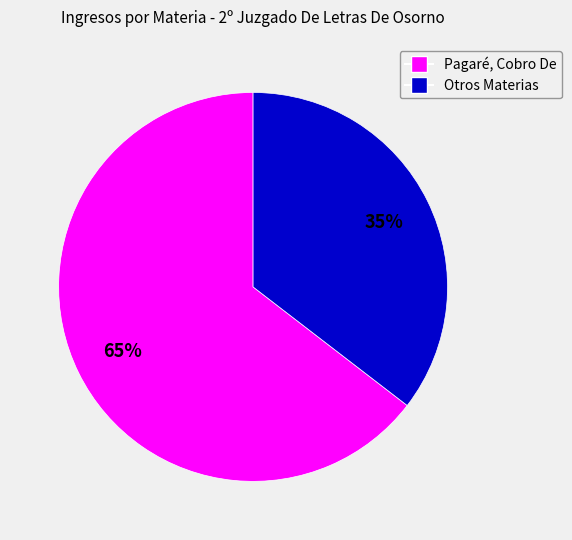

Does any single category account for the majority?

Yes